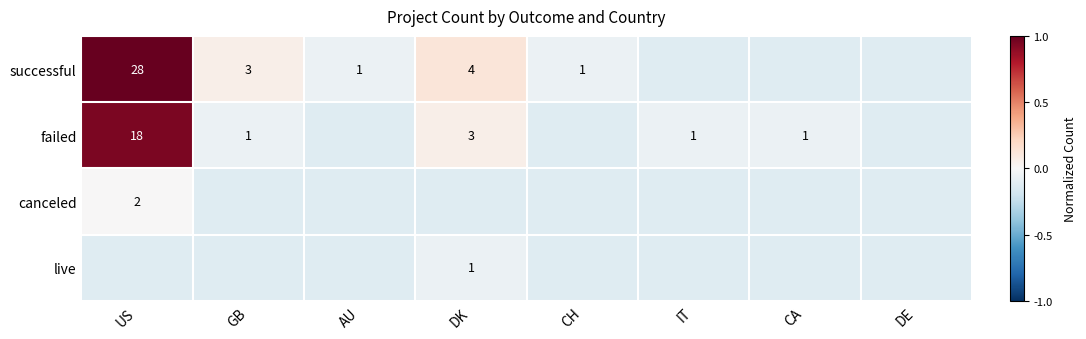

Is the value of live at DK greater than the value of successful at GB?

No